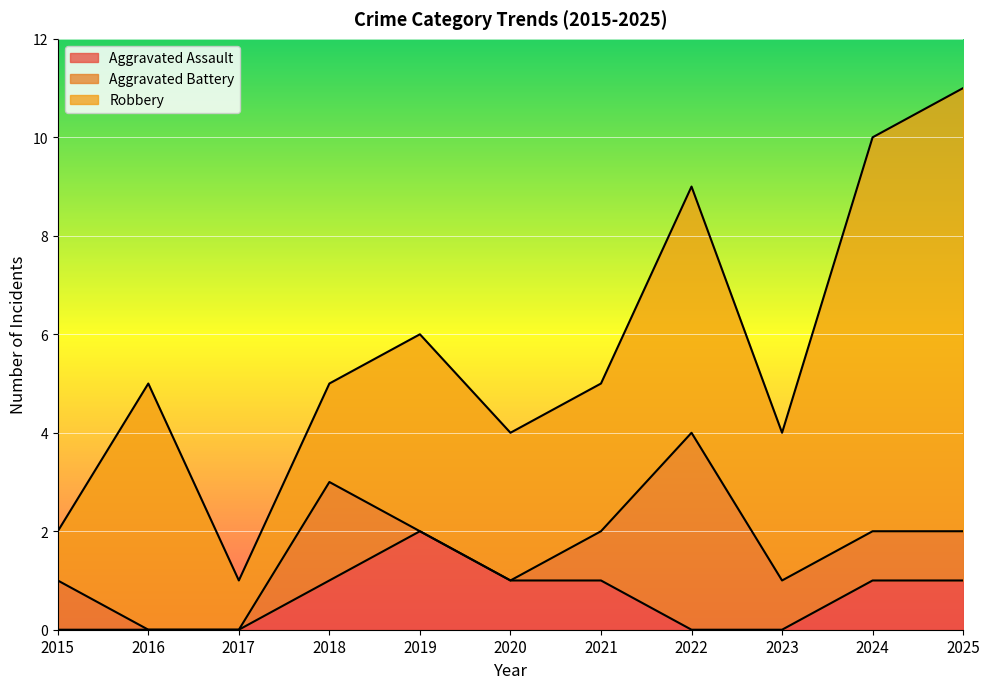

True or false: Aggravated Battery and Aggravated Assault intersect in this chart.

True